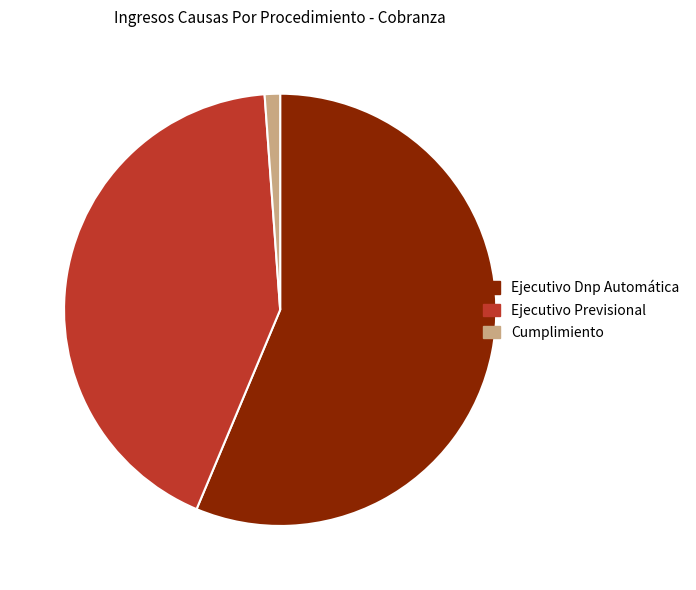

True or false: Ejecutivo Dnp Automática accounts for 56% of the total.

True